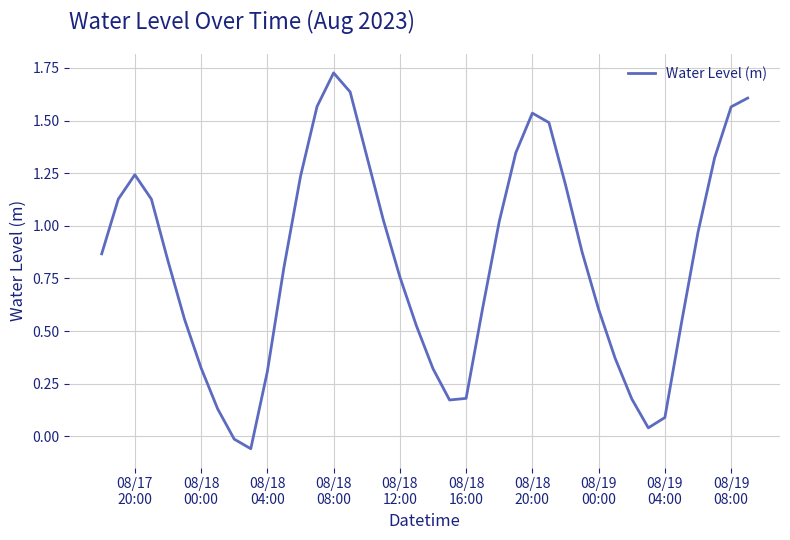

What is the sum of all values?

33.1